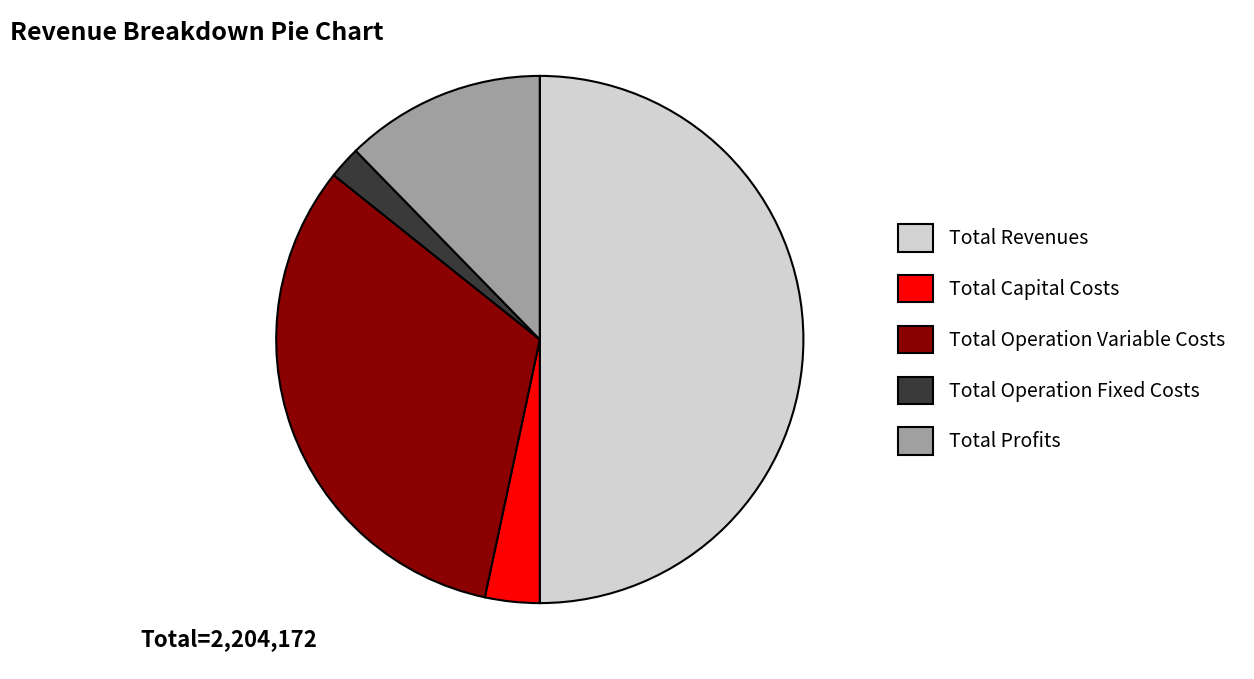

Rank the categories by value from highest to lowest.

Total Revenues, Total Operation Variable Costs, Total Profits, Total Capital Costs, Total Operation Fixed Costs